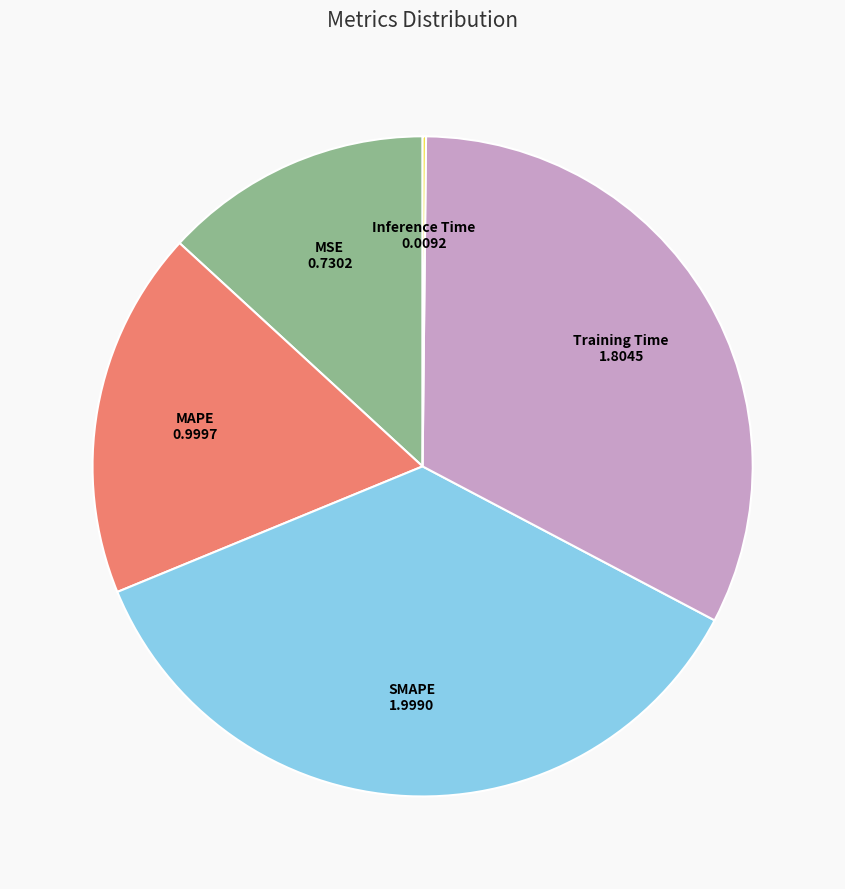

Is there a majority slice in this chart?

No